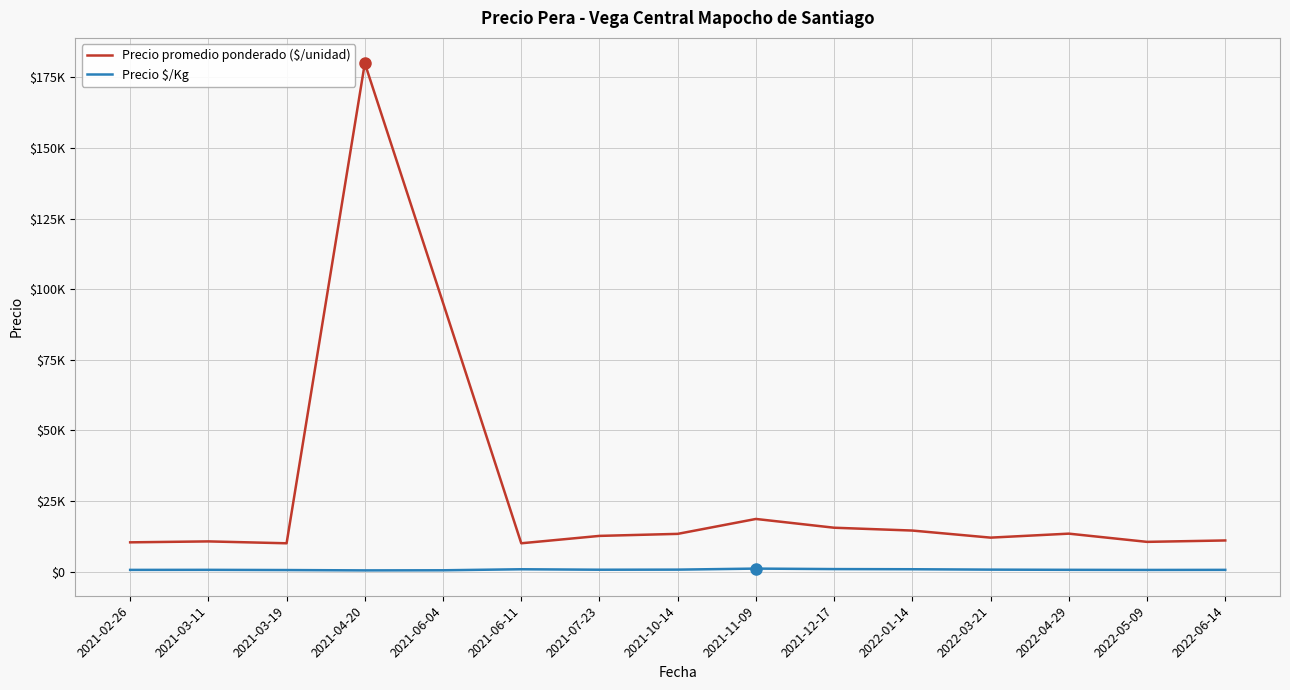

The Precio promedio ponderado ($/unidad) series shows 157238.0 at 2021-06-04. True or false?

False